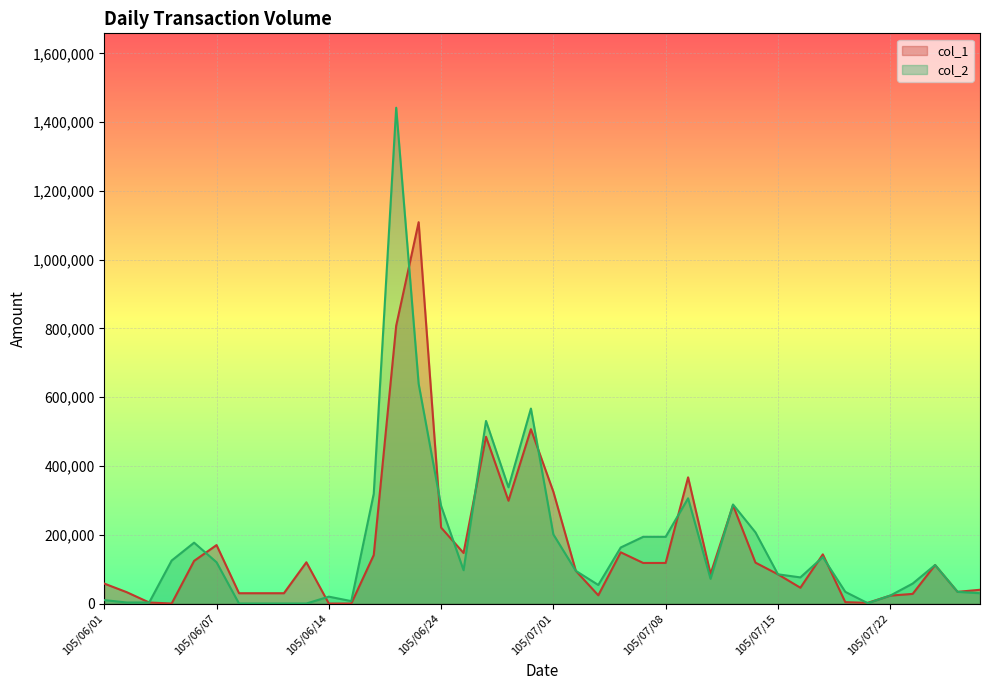

Where is the first local minimum for col_2?

105/06/15